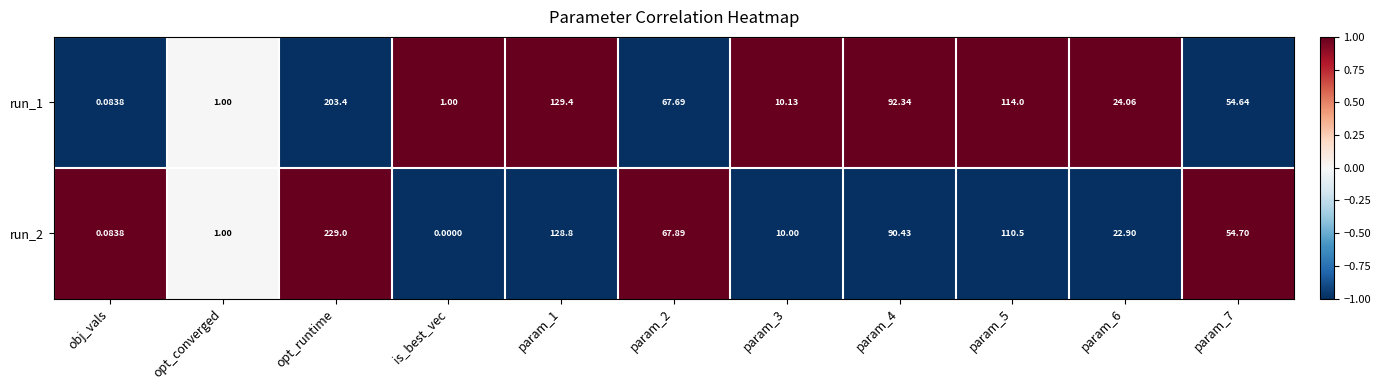

Which series has the largest total across all categories?

run_2